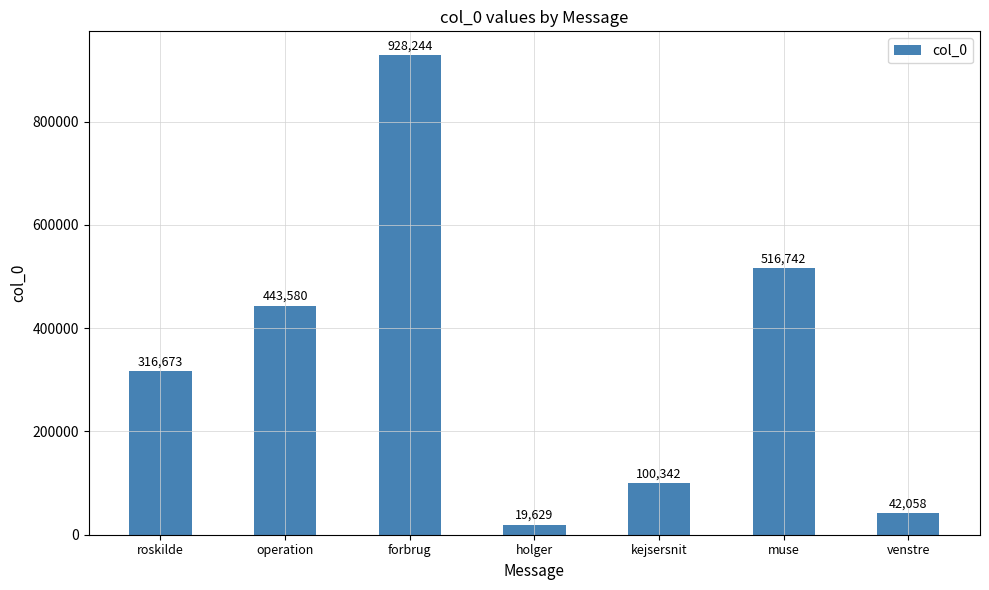

Reading left to right, transcribe all the data shown in this chart.

roskilde=316673	operation=443580	forbrug=928244	holger=19629	kejsersnit=100342	muse=516742	venstre=42058